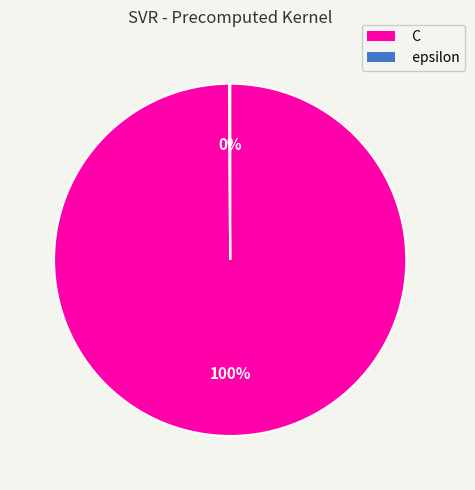

Which slice is the largest?

C